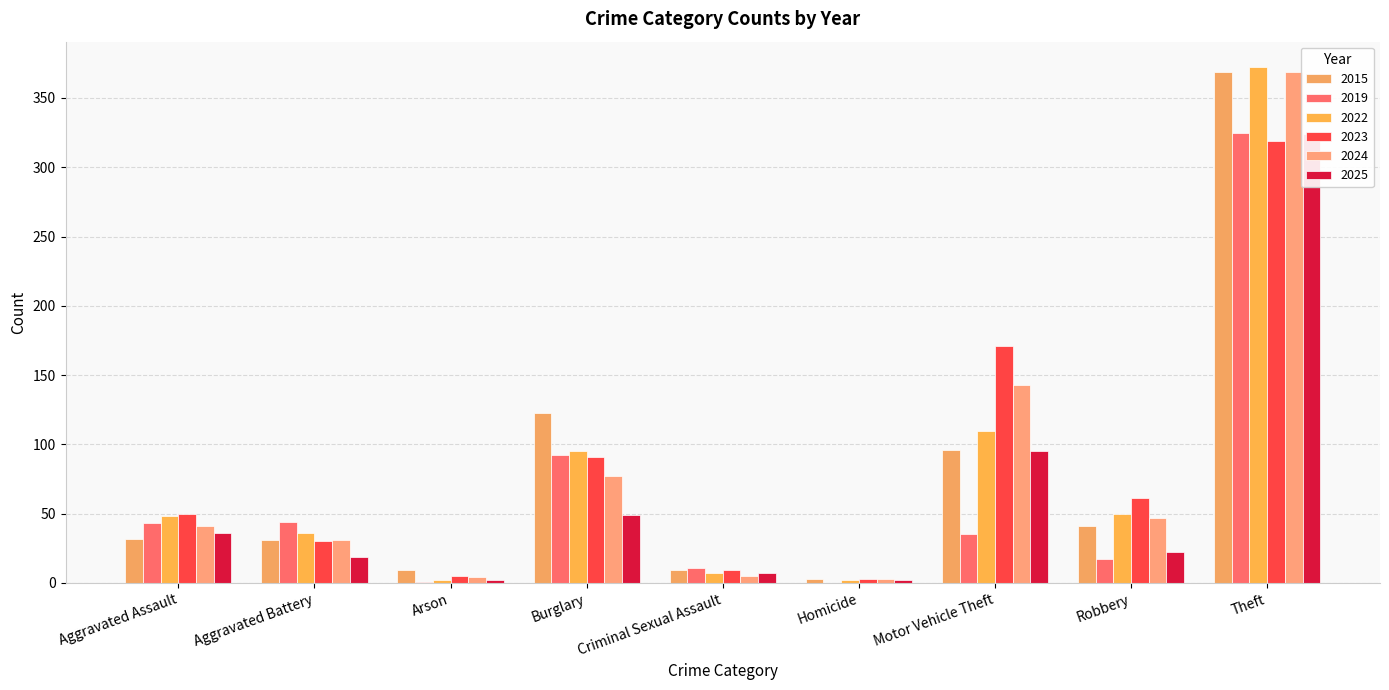

Reading left to right, extract all data points from this chart.

2015: Aggravated Assault=32	Aggravated Battery=31	Arson=9	Burglary=123	Criminal Sexual Assault=9	Homicide=3	Motor Vehicle Theft=96	Robbery=41	Theft=369
2019: Aggravated Assault=43	Aggravated Battery=44	Arson=1	Burglary=92	Criminal Sexual Assault=11	Homicide=0	Motor Vehicle Theft=35	Robbery=17	Theft=325
2022: Aggravated Assault=48	Aggravated Battery=36	Arson=2	Burglary=95	Criminal Sexual Assault=7	Homicide=2	Motor Vehicle Theft=110	Robbery=50	Theft=372
2023: Aggravated Assault=50	Aggravated Battery=30	Arson=5	Burglary=91	Criminal Sexual Assault=9	Homicide=3	Motor Vehicle Theft=171	Robbery=61	Theft=319
2024: Aggravated Assault=41	Aggravated Battery=31	Arson=4	Burglary=77	Criminal Sexual Assault=5	Homicide=3	Motor Vehicle Theft=143	Robbery=47	Theft=369
2025: Aggravated Assault=36	Aggravated Battery=19	Arson=2	Burglary=49	Criminal Sexual Assault=7	Homicide=2	Motor Vehicle Theft=95	Robbery=22	Theft=324